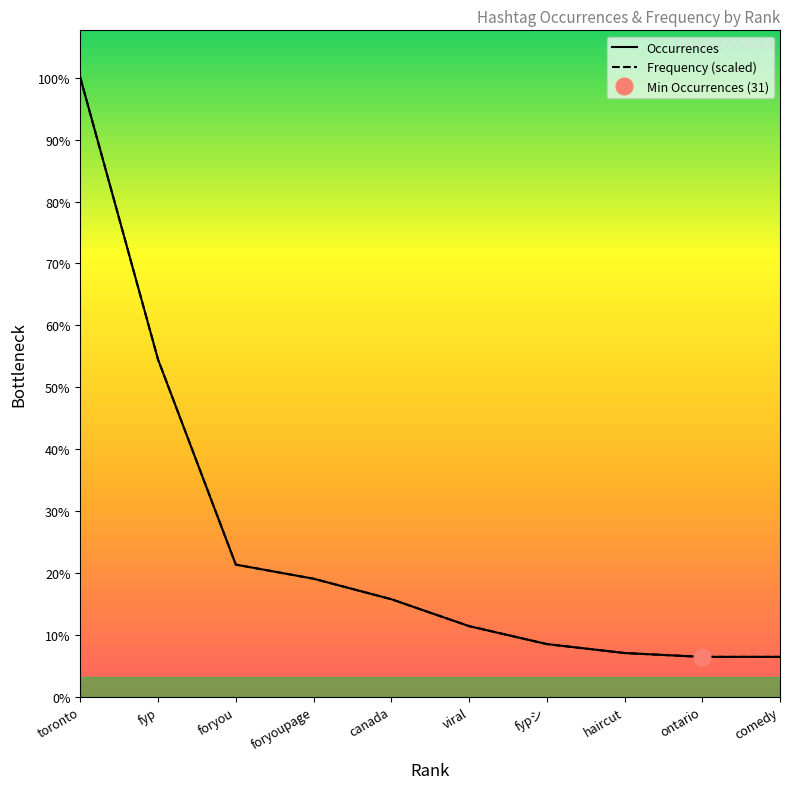

At comedy, list the series in order from smallest to largest.

Occurrences, Frequency